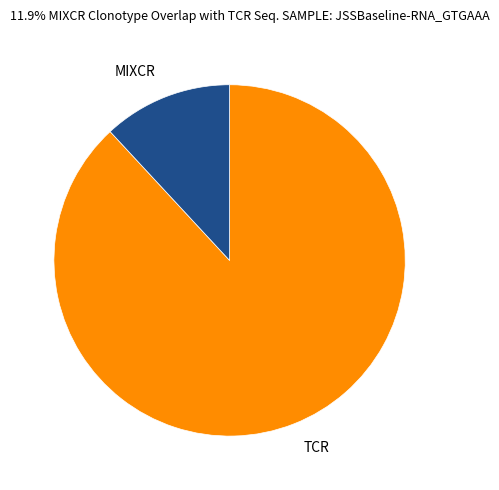

Combined, do TCR and MIXCR account for over 50%?

Yes